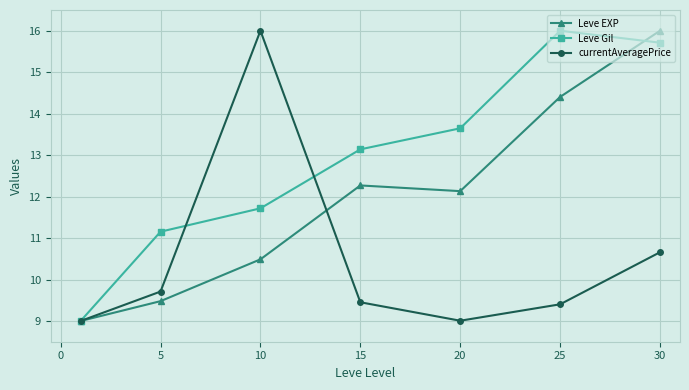

Which series has the largest total across all categories?

Leve Gil